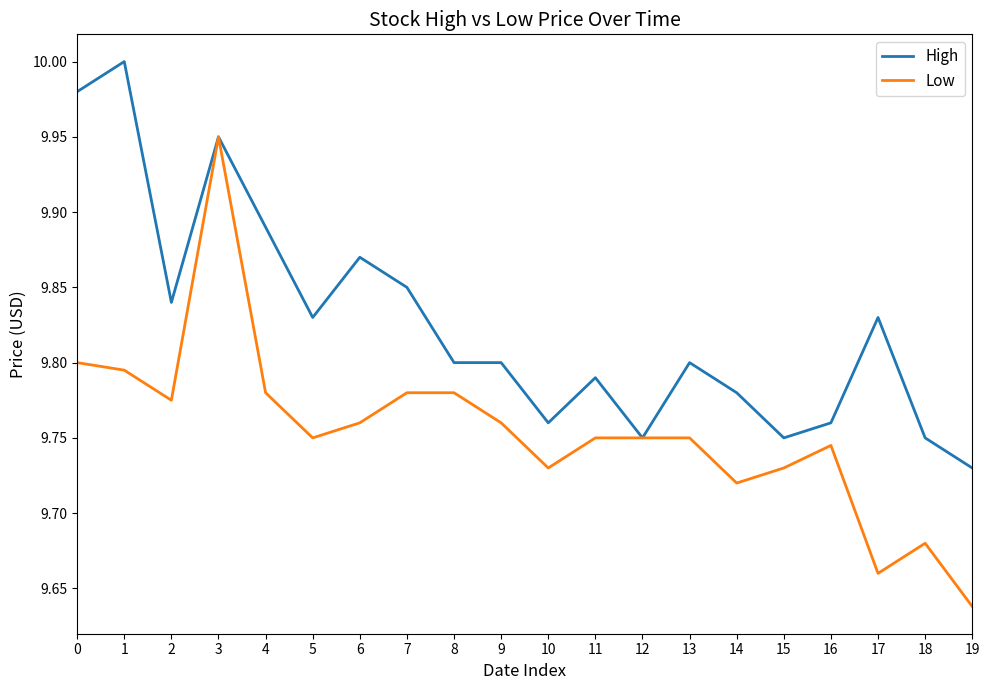

Is it true that High equals 9.8 at 18?

True